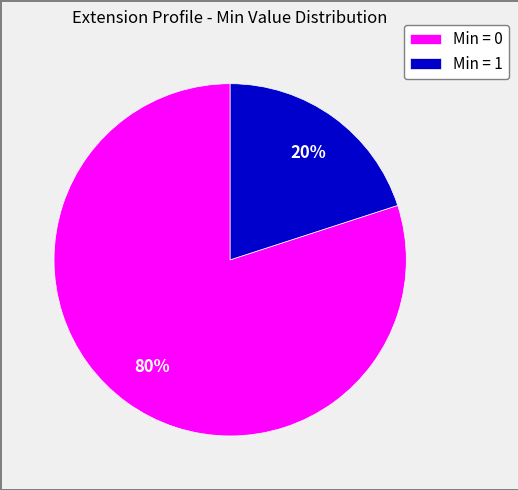

Is the sum of Min = 0 and Min = 1 greater than half?

Yes